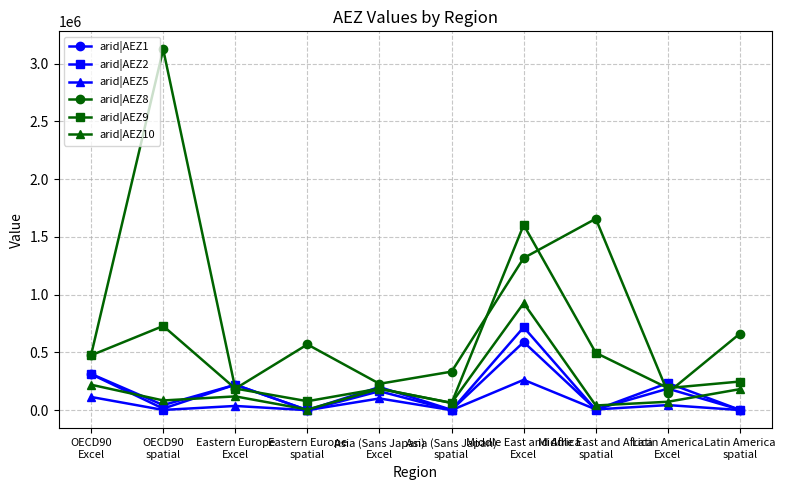

What is the sum of all arid|AEZ2 values?

1668489